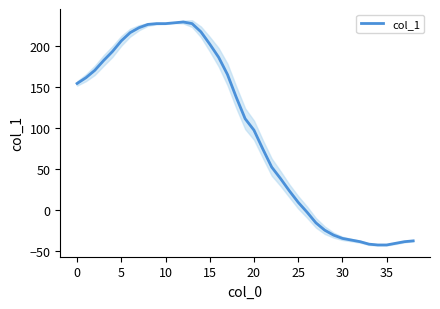

The value of col_1 at 30 is -35. True or false?

True